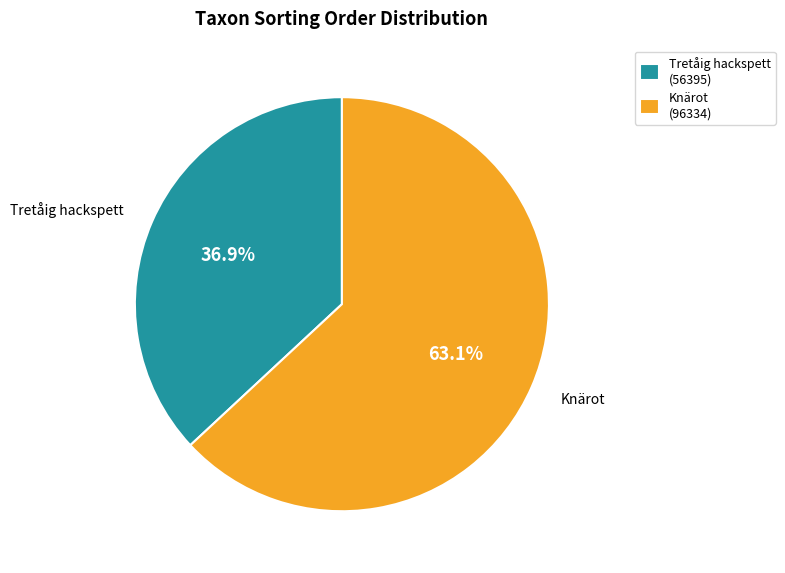

Between Knärot (96334) and Tretåig hackspett (56395), which is larger?

Knärot (96334)